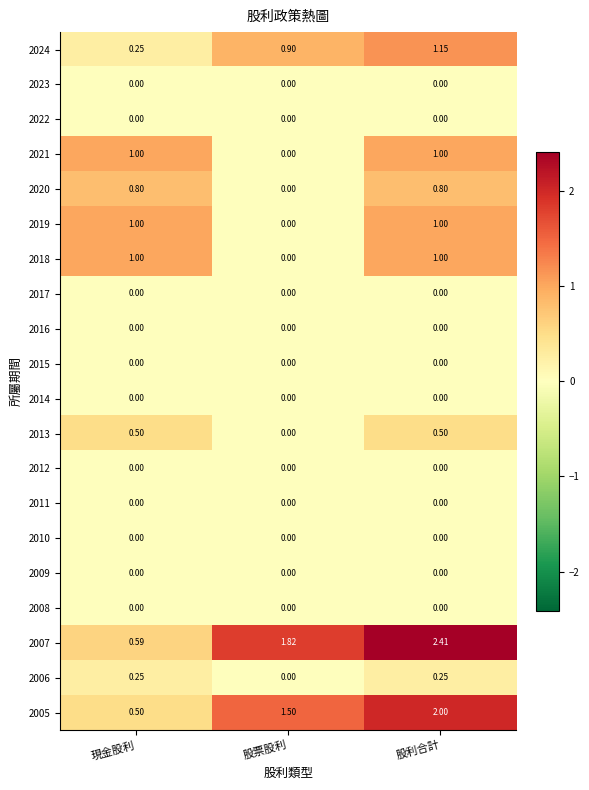

Where is 2020 nearest to the value 0?

股票股利